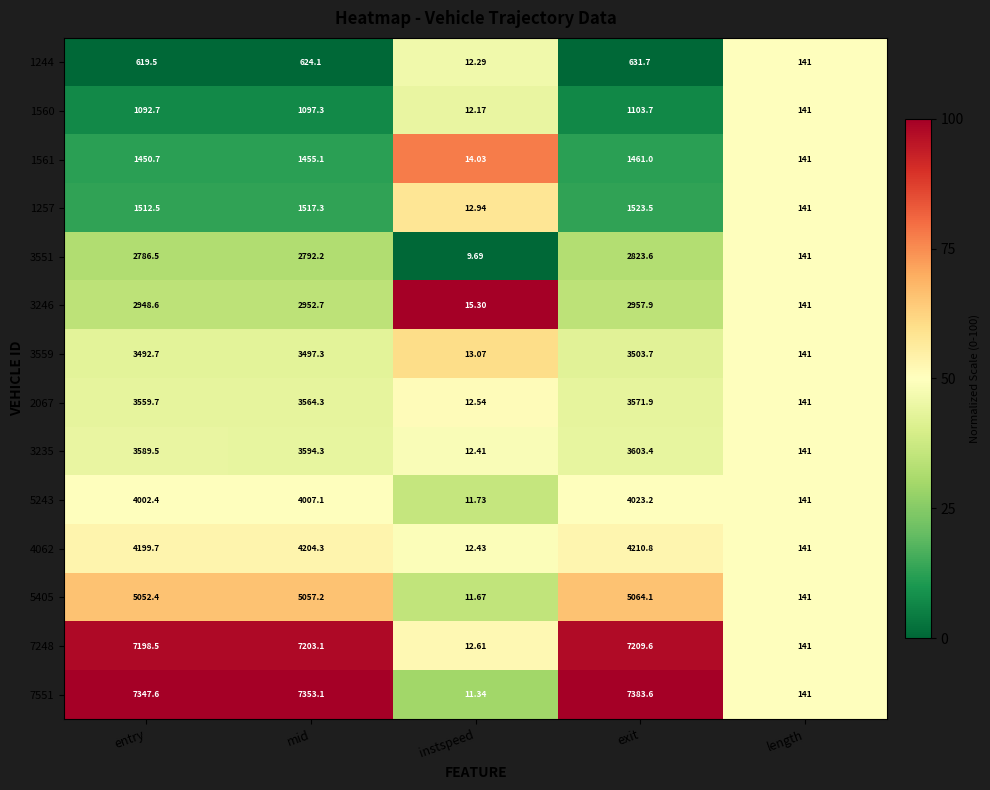

At which label is 3246 closest to 1486?

length